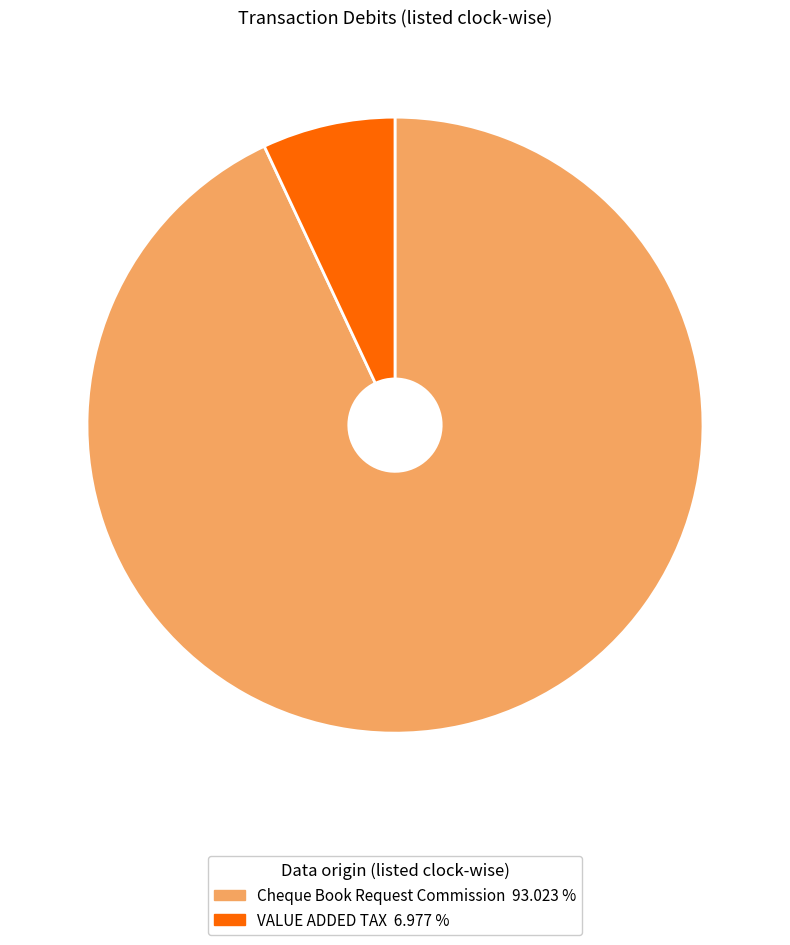

How many segments does this pie chart have?

2